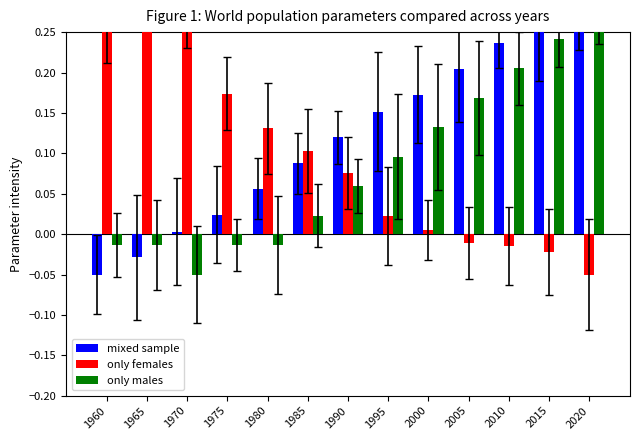

How many bars are there in total?

39